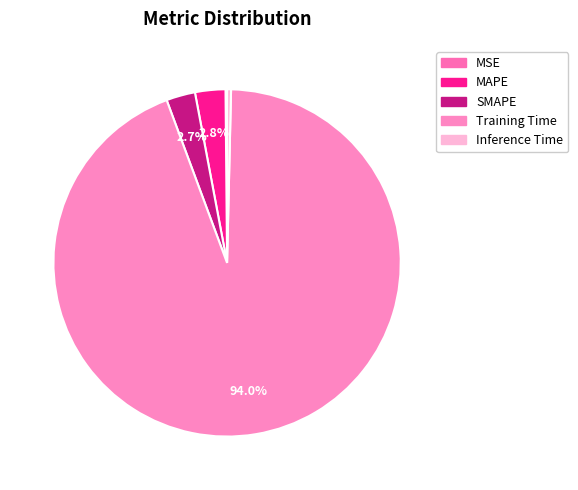

Does SMAPE represent more than half of the total?

No